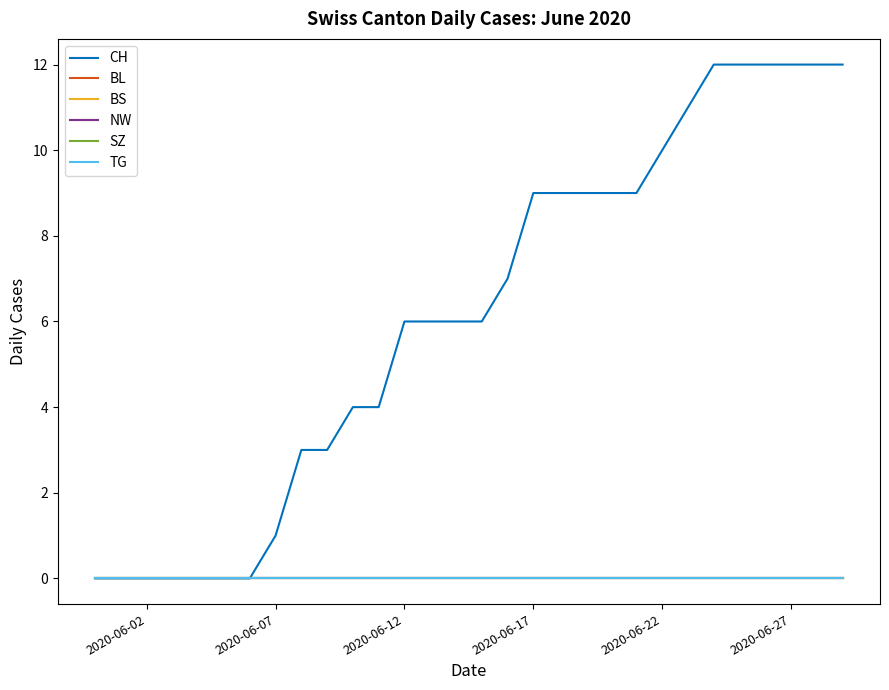

At which label does TG reach its peak?

2020-06-02